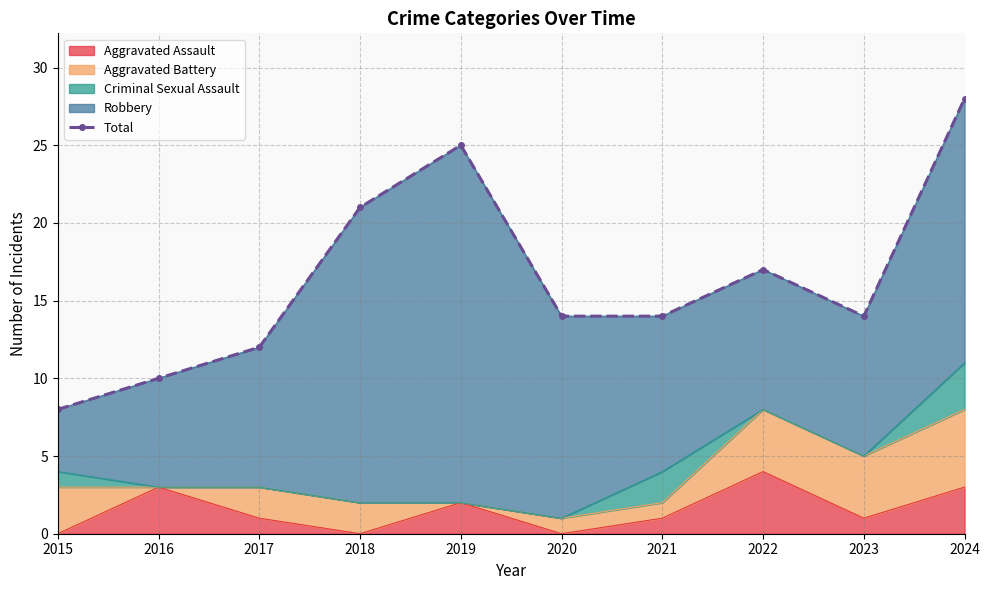

What is the sum of the values at 2024 and 2018?

49